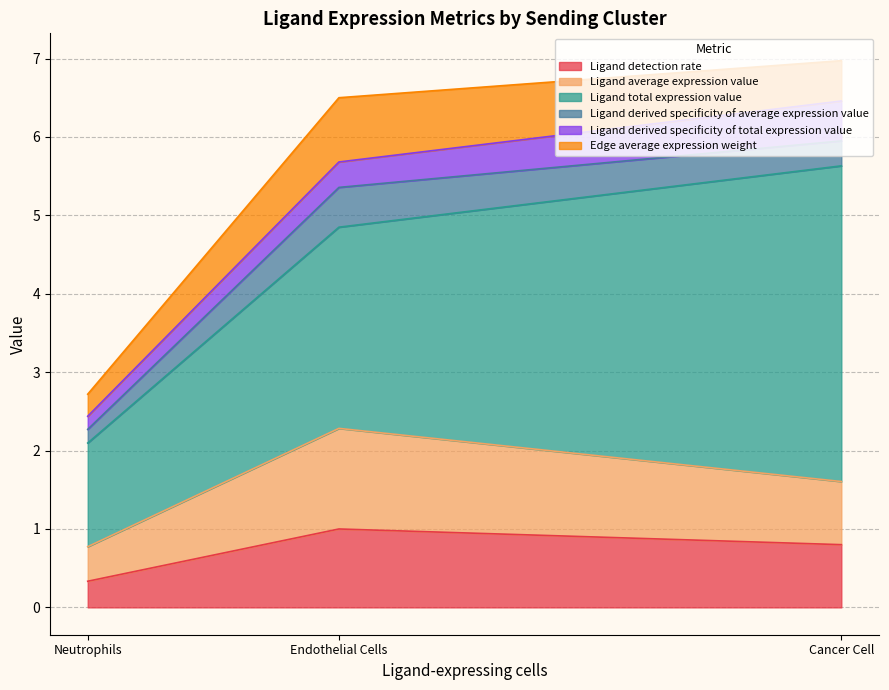

What is the greatest value displayed?

4.0